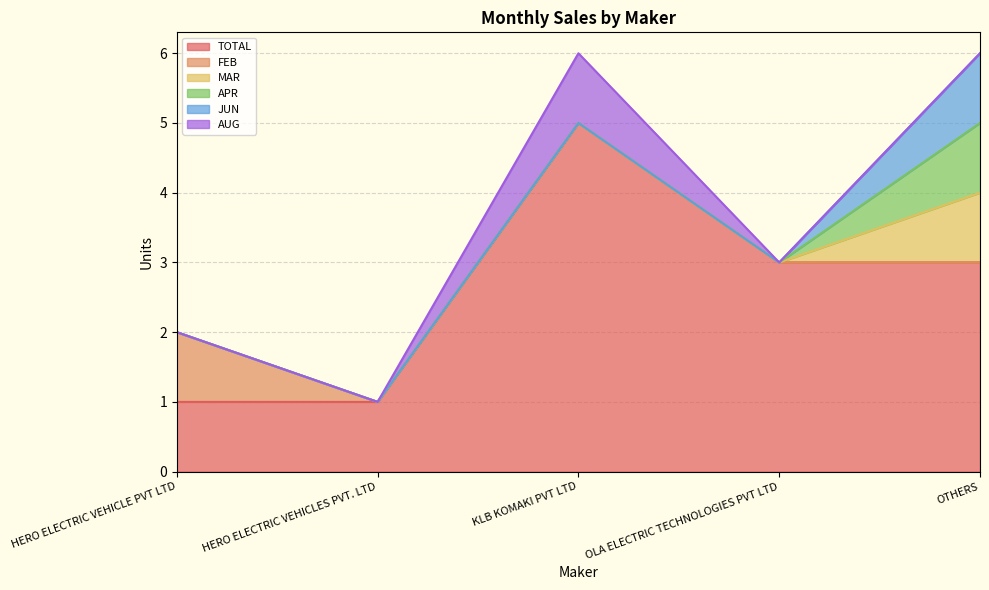

Rank the series at HERO ELECTRIC VEHICLES PVT. LTD from highest to lowest value.

TOTAL, FEB, MAR, APR, JUN, AUG